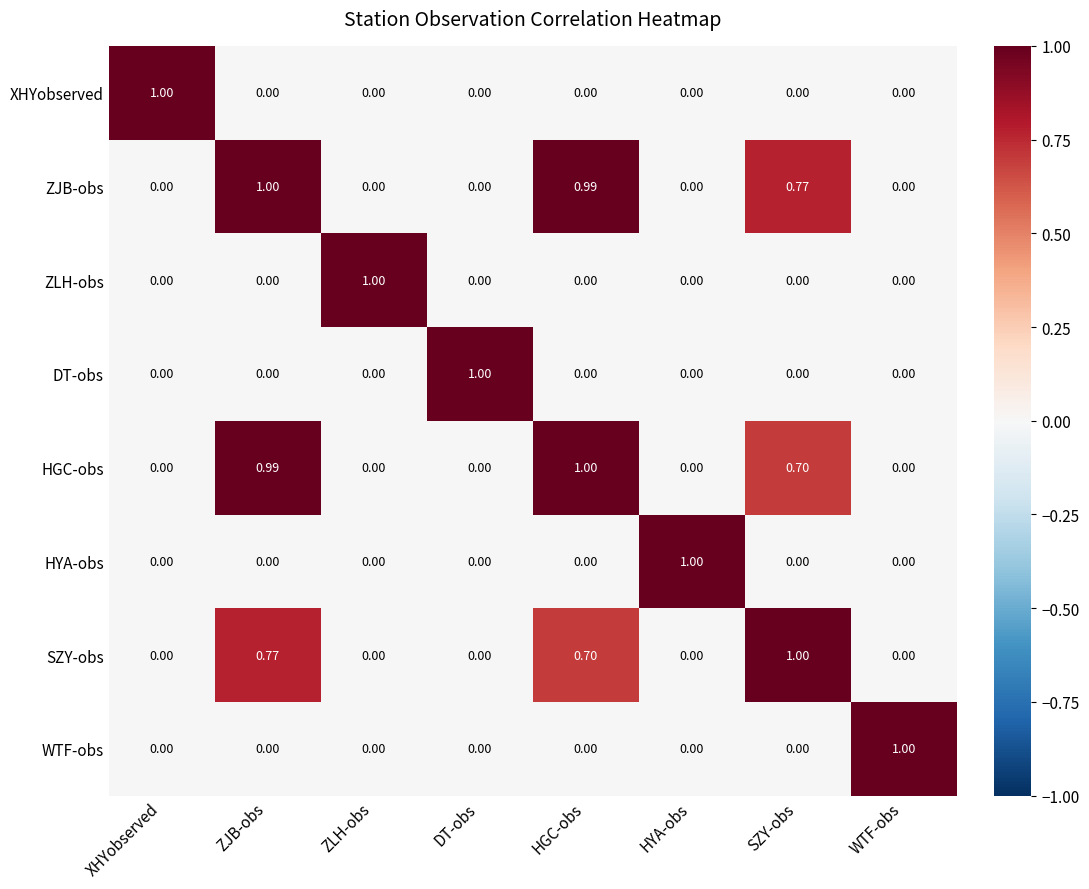

Which series changed the most between ZJB-obs and SZY-obs?

HGC-obs